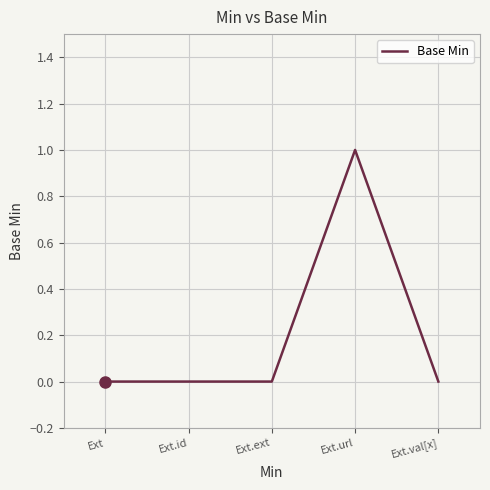

What is the label of the 4th point from the left?

Ext.url